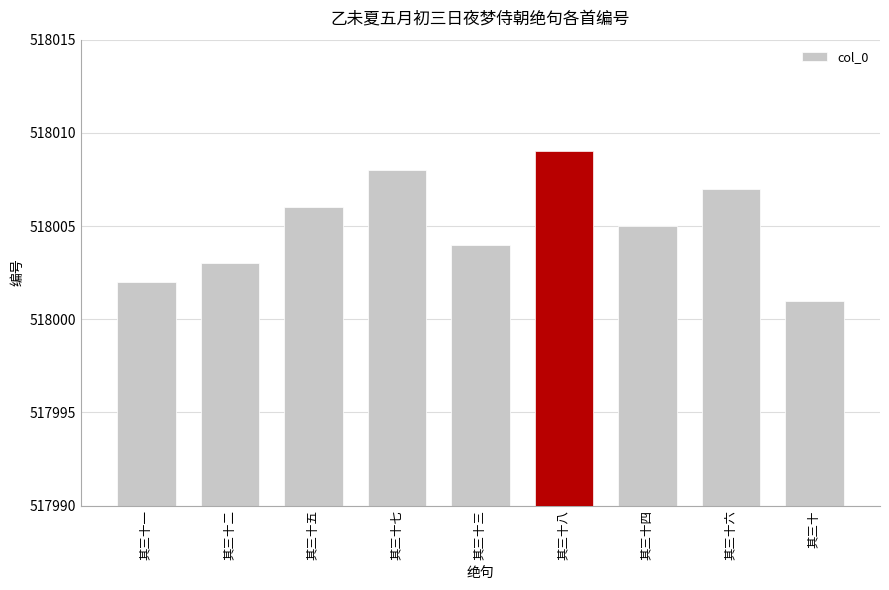

What is the value of the 6th bar from the left?

518009